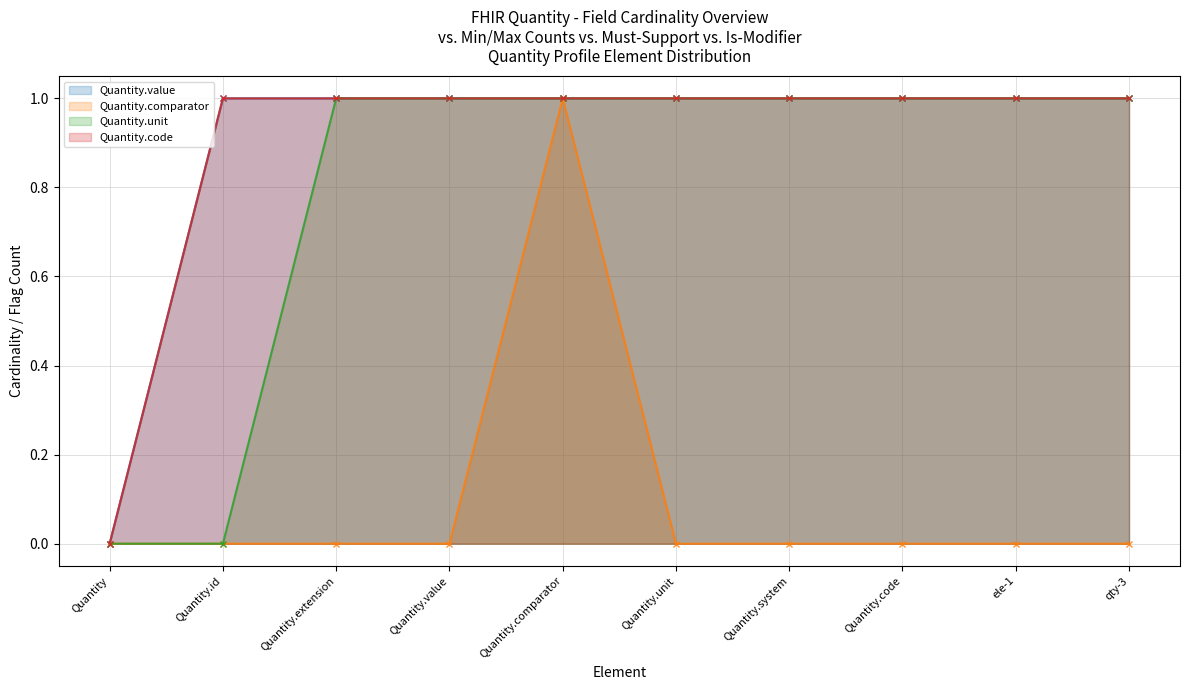

Reading right to left, transcribe all the data shown in this chart.

Quantity.value: qty-3=1	ele-1=1	Quantity.code=1	Quantity.system=1	Quantity.unit=1	Quantity.comparator=1	Quantity.value=1	Quantity.extension=1	Quantity.id=1	Quantity=0
Quantity.comparator: qty-3=0	ele-1=0	Quantity.code=0	Quantity.system=0	Quantity.unit=0	Quantity.comparator=1	Quantity.value=0	Quantity.extension=0	Quantity.id=0	Quantity=0
Quantity.unit: qty-3=1	ele-1=1	Quantity.code=1	Quantity.system=1	Quantity.unit=1	Quantity.comparator=1	Quantity.value=1	Quantity.extension=1	Quantity.id=0	Quantity=0
Quantity.code: qty-3=1	ele-1=1	Quantity.code=1	Quantity.system=1	Quantity.unit=1	Quantity.comparator=1	Quantity.value=1	Quantity.extension=1	Quantity.id=1	Quantity=0